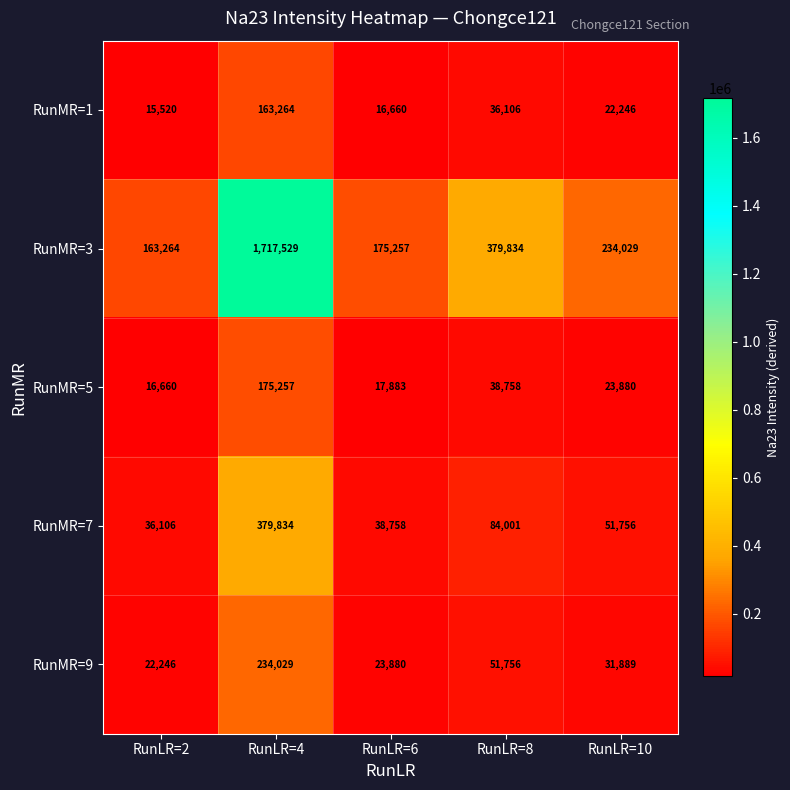

What is the difference between the highest and lowest values at RunLR=6?

158597